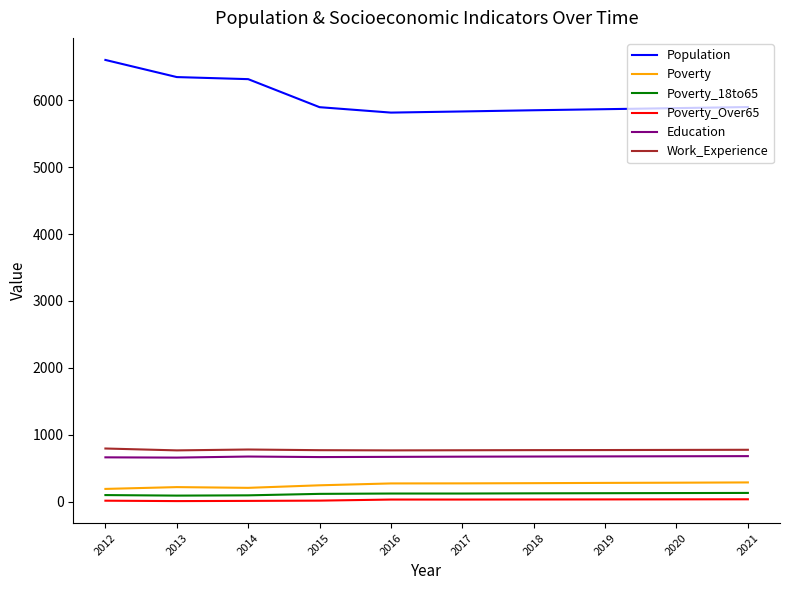

Is the value of Poverty_18to65 at 2020 greater than the value of Work_Experience at 2021?

No